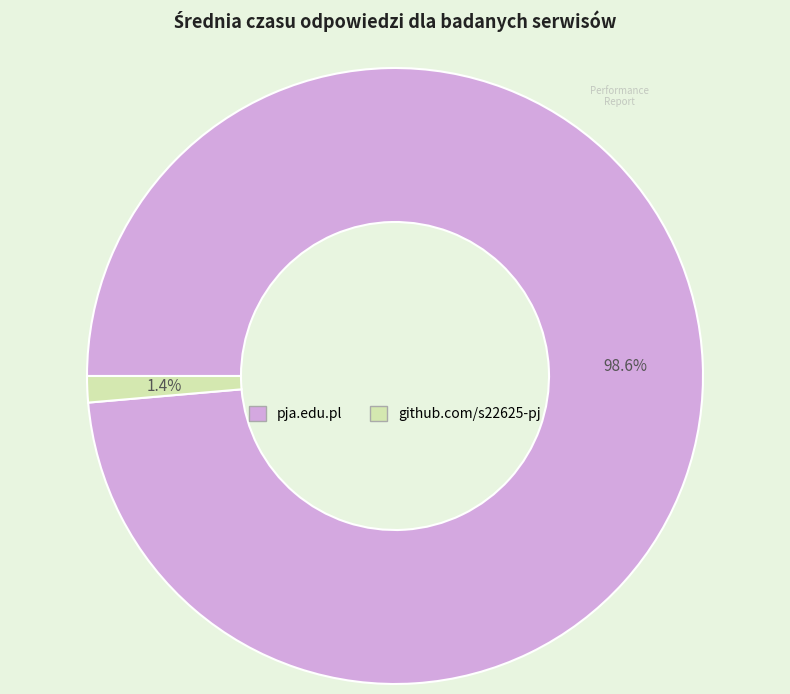

Count the number of slices in the pie.

2